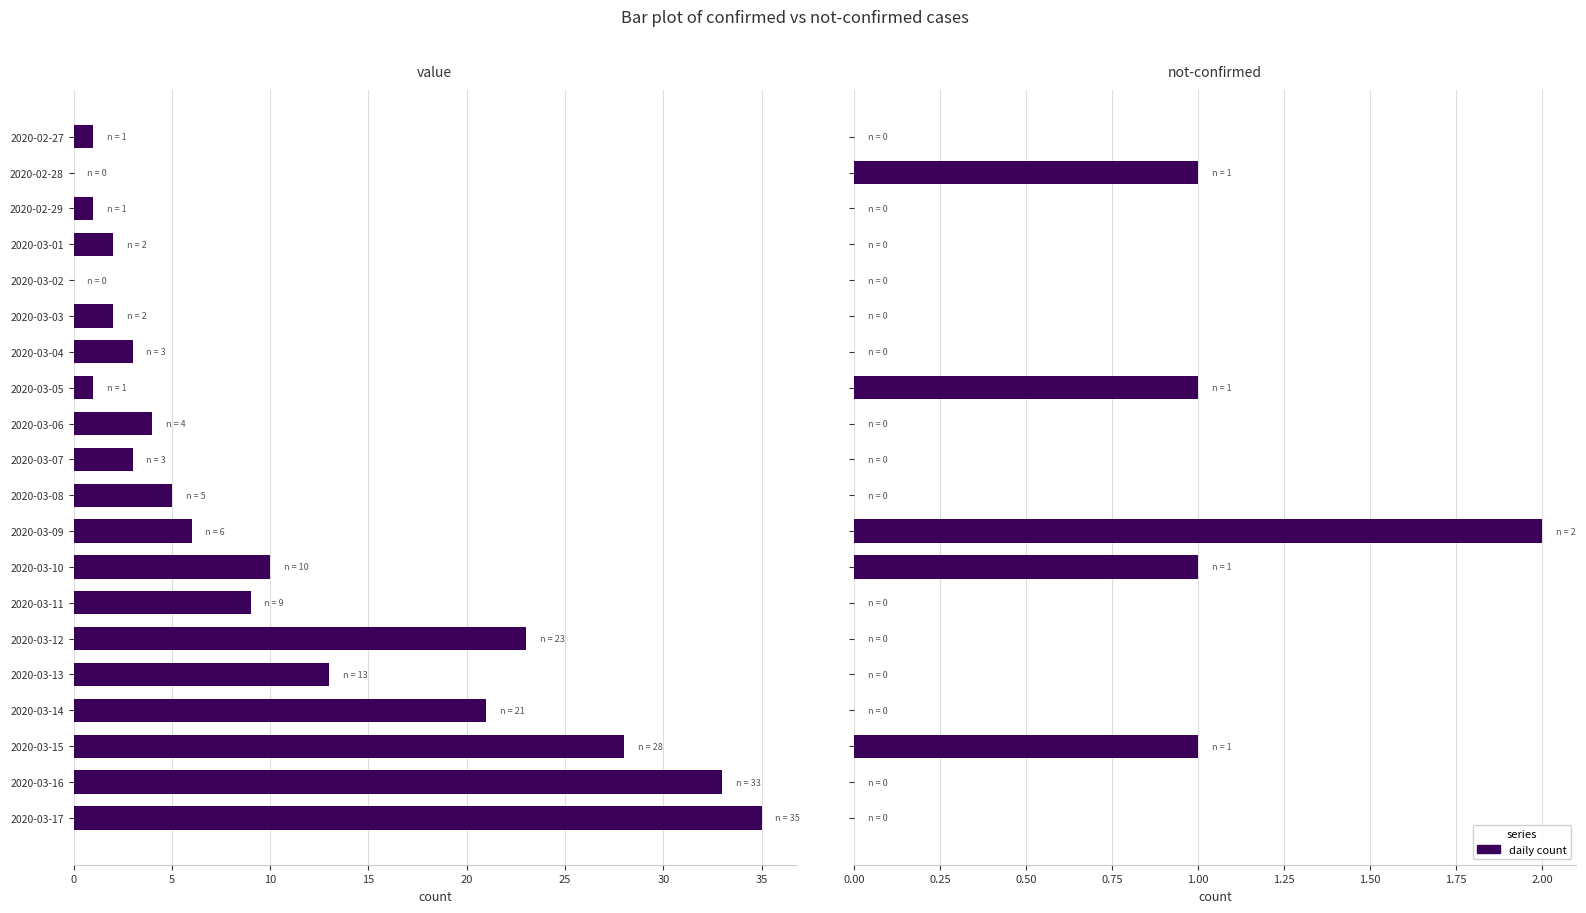

Count the number of data series in this chart.

2